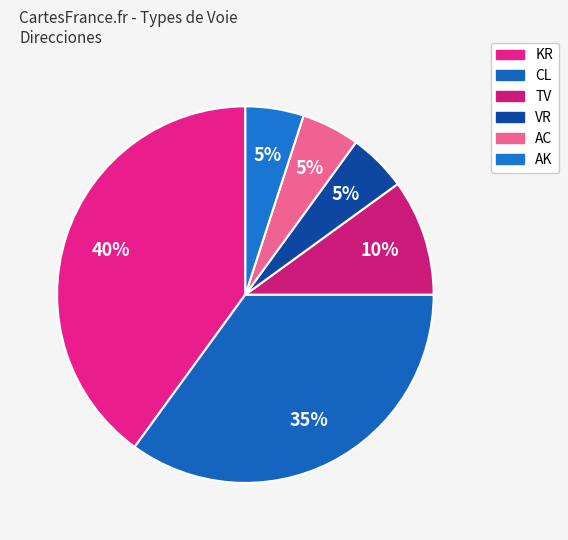

To the nearest percent, what is the average slice percentage?

17%